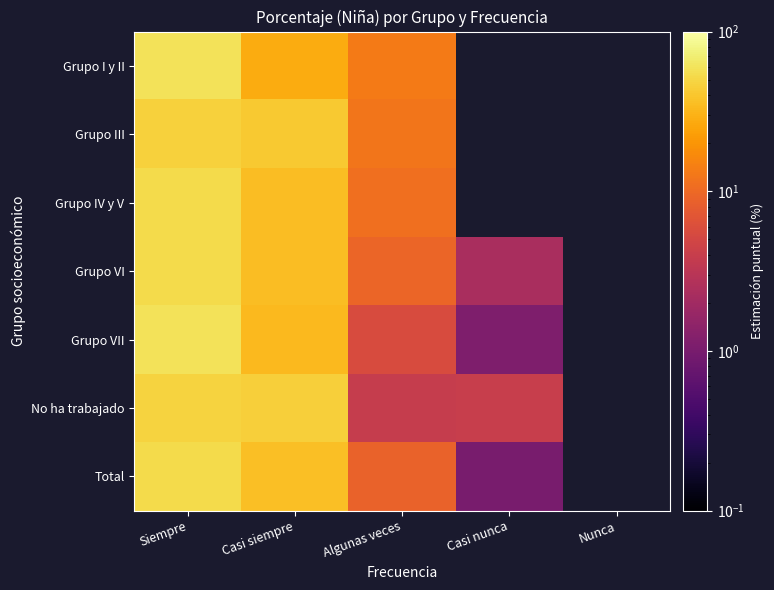

Which series has the largest range (max minus min)?

Grupo VII